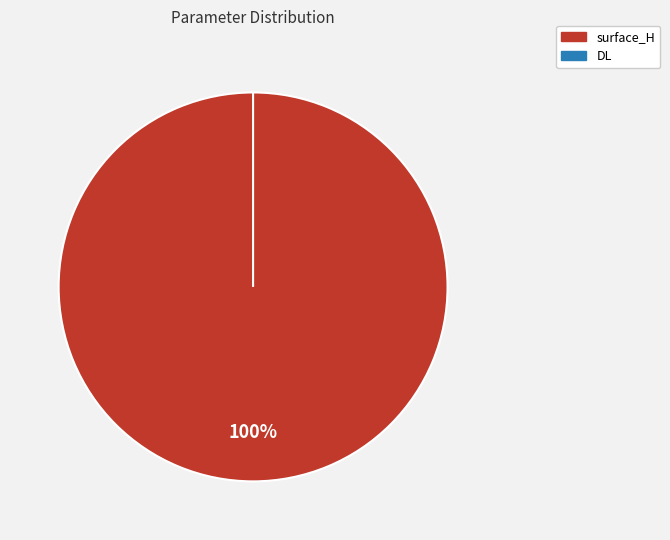

To the nearest percent, what is the combined percentage of DL and surface_H?

100%